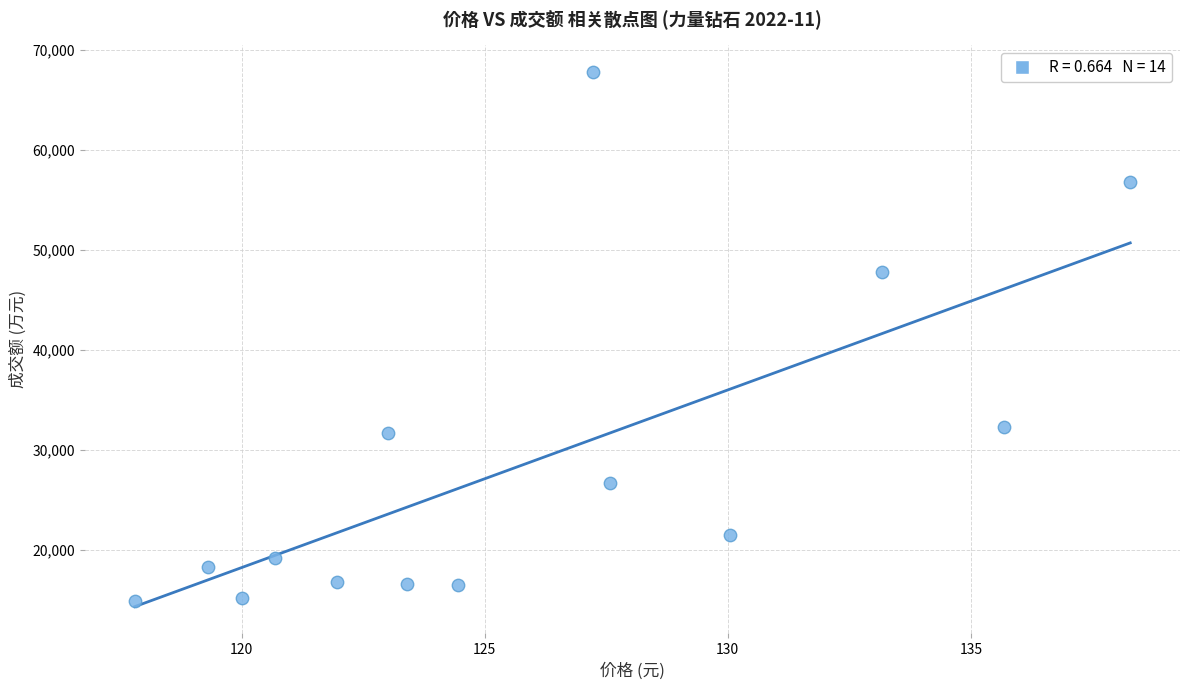

What is the range of Y values (max minus min)?

52883